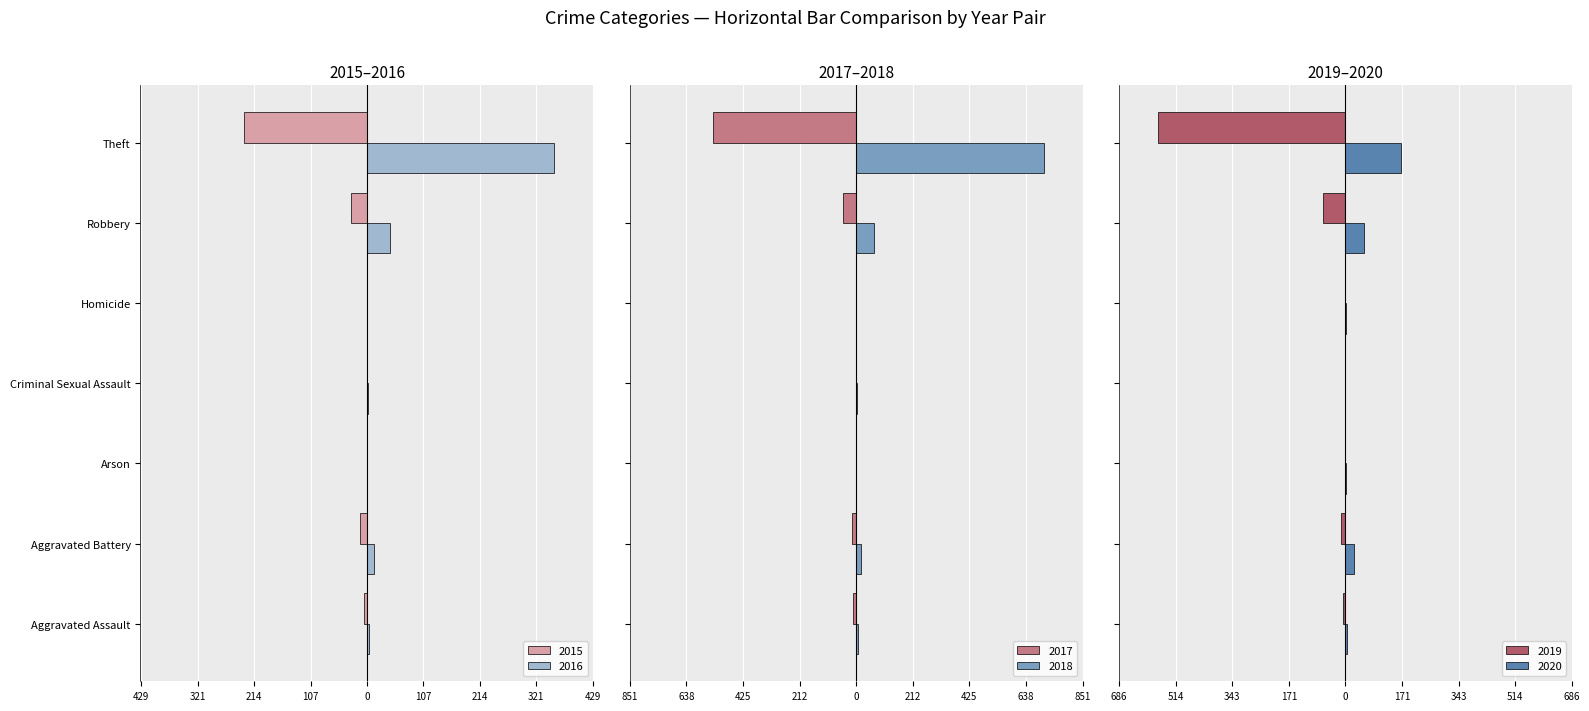

At Criminal Sexual Assault, list the series in order from largest to smallest.

2016, 2018, 2015, 2020, 2017, 2019